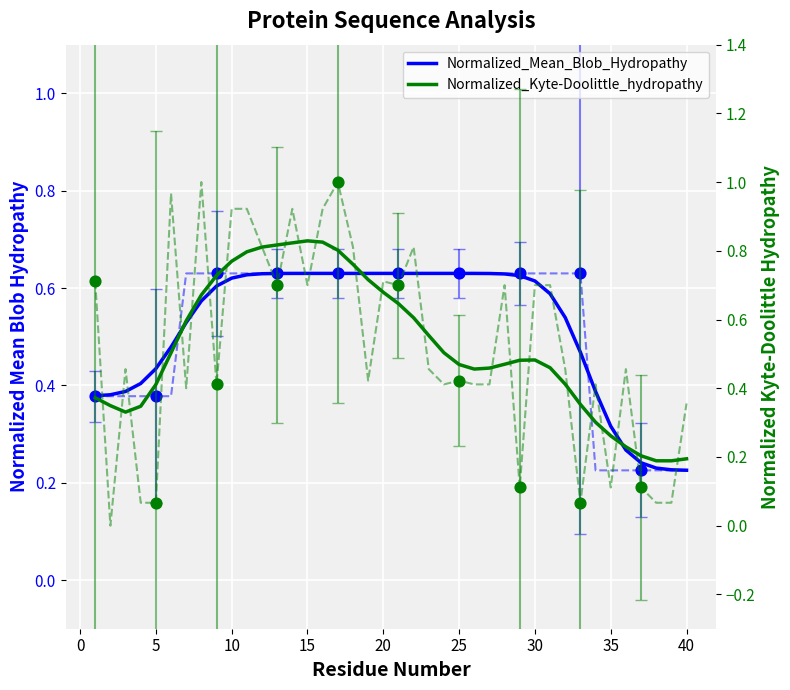

Which series reaches the maximum Y coordinate?

Normalized_Kyte-Doolittle_hydropathy